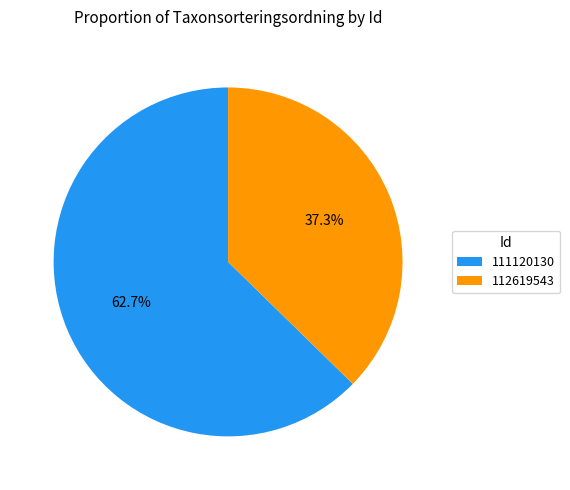

Count the number of slices in the pie.

2